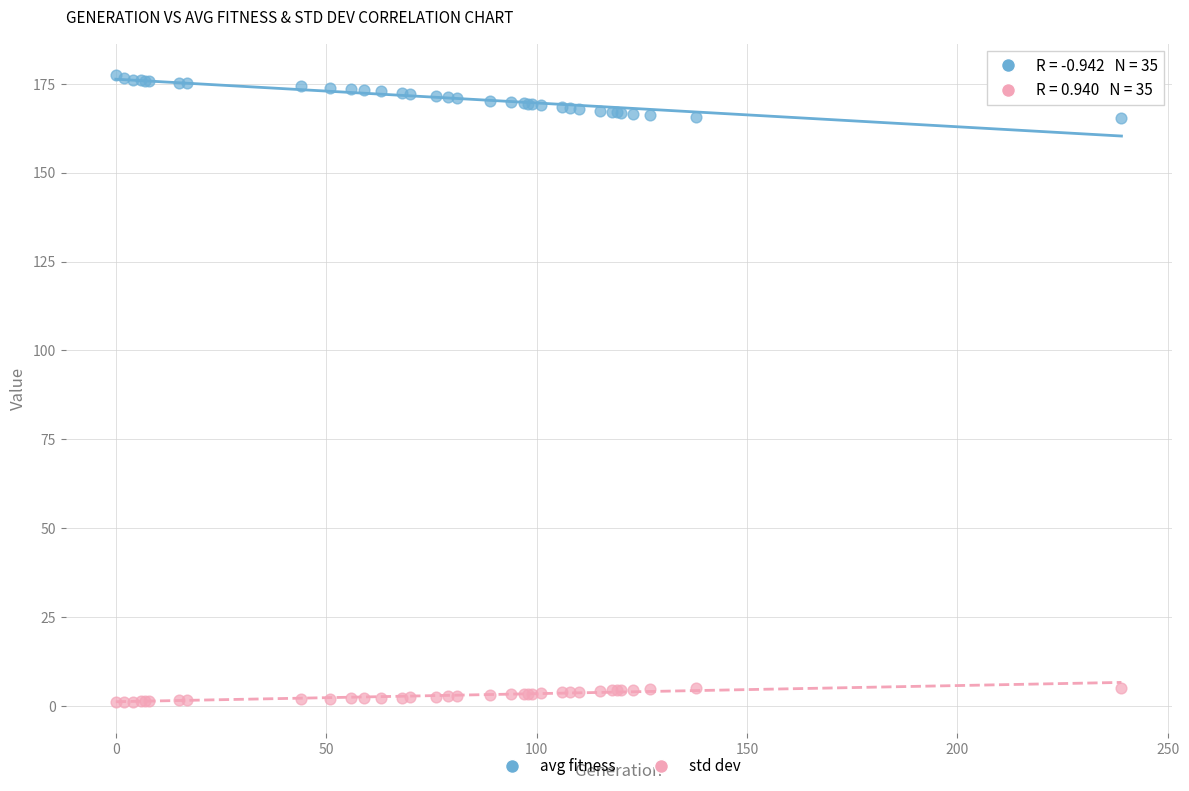

Which series has the largest Y range (max minus min)?

avg fitness